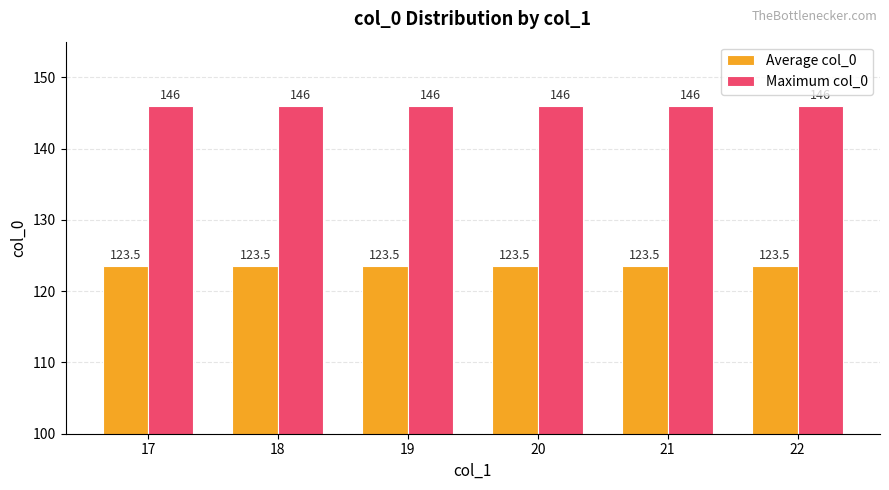

Rank the series by their average value, from highest to lowest.

Maximum col_0, Average col_0